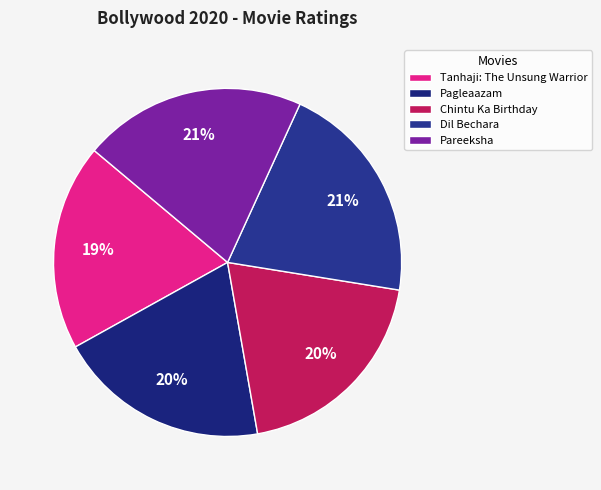

Count the number of slices in the pie.

5